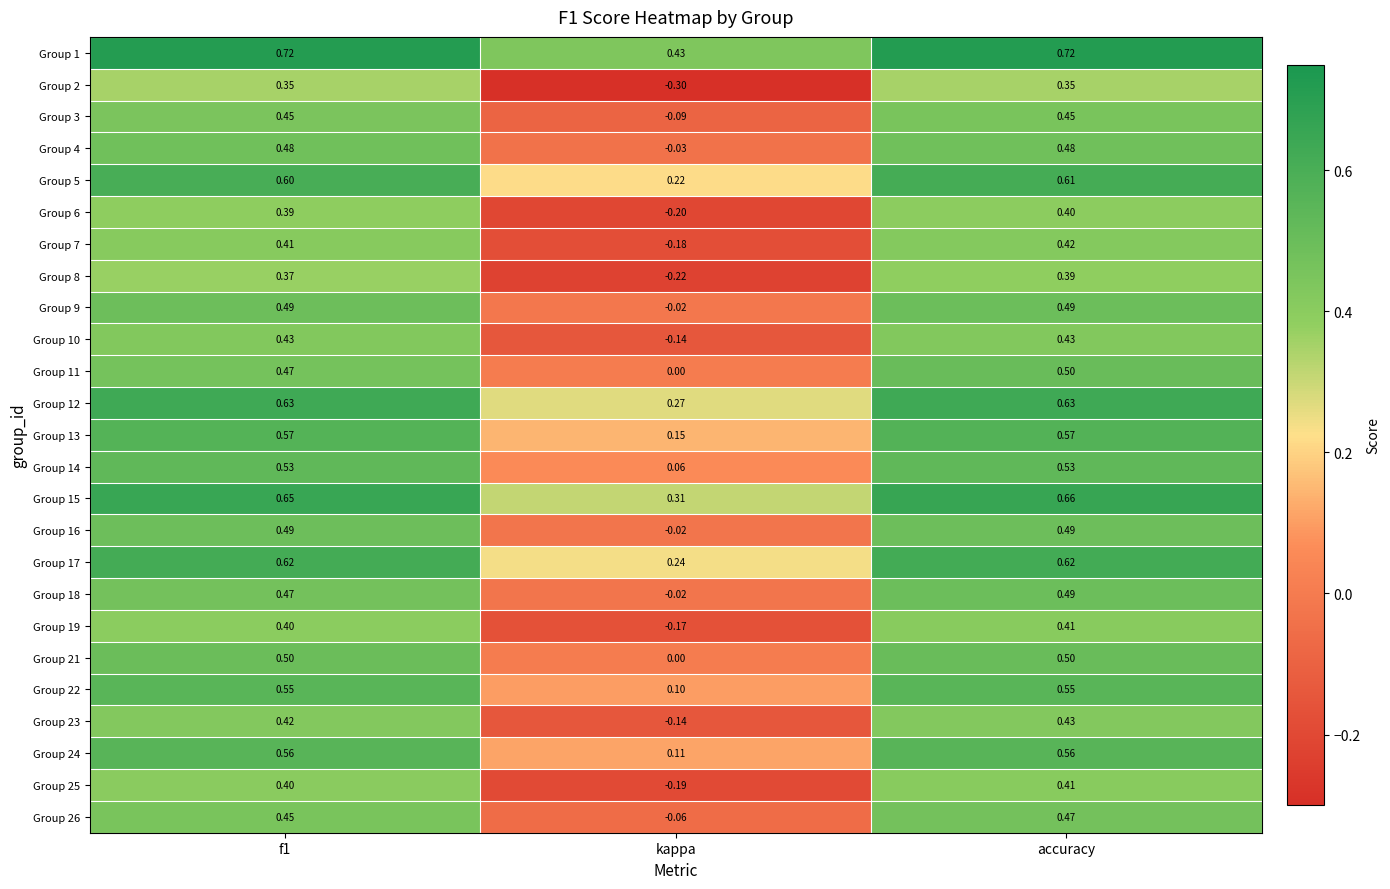

What is the spread (max minus min) of values at f1?

0.4